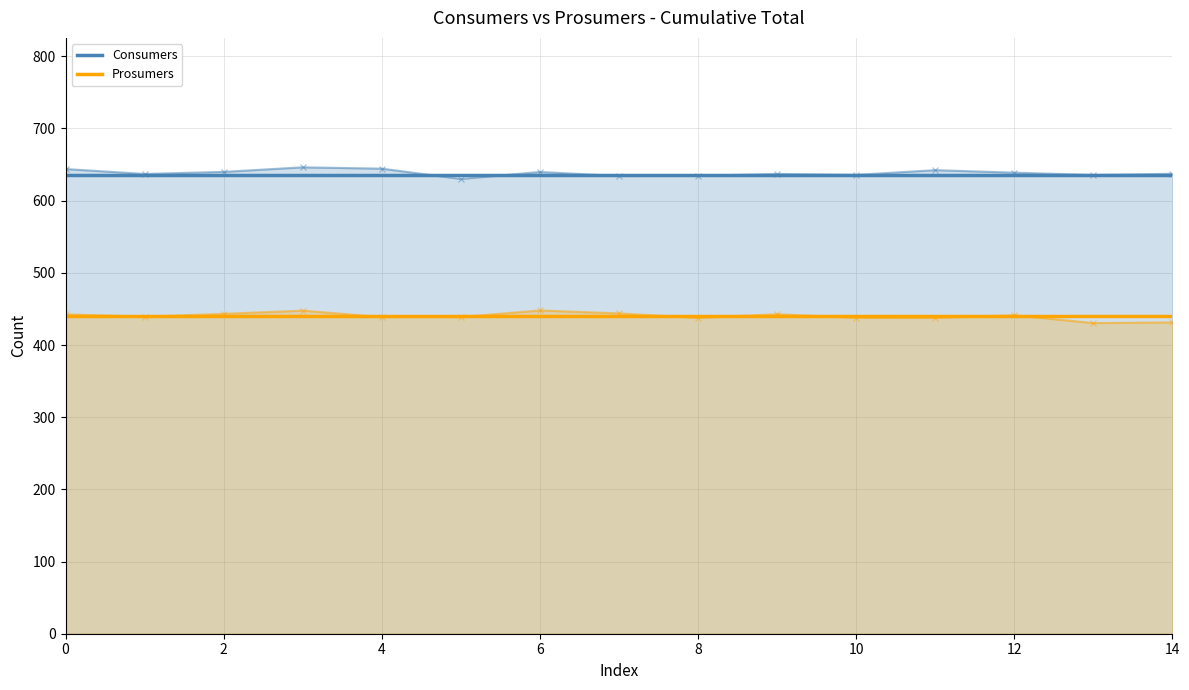

Reading right to left, extract all data points from this chart.

Consumers: 635	635	635	635	635	635	635	635	635	635	635	635	635	635	635
Prosumers: 440	440	440	440	440	440	440	440	440	440	440	440	440	440	440